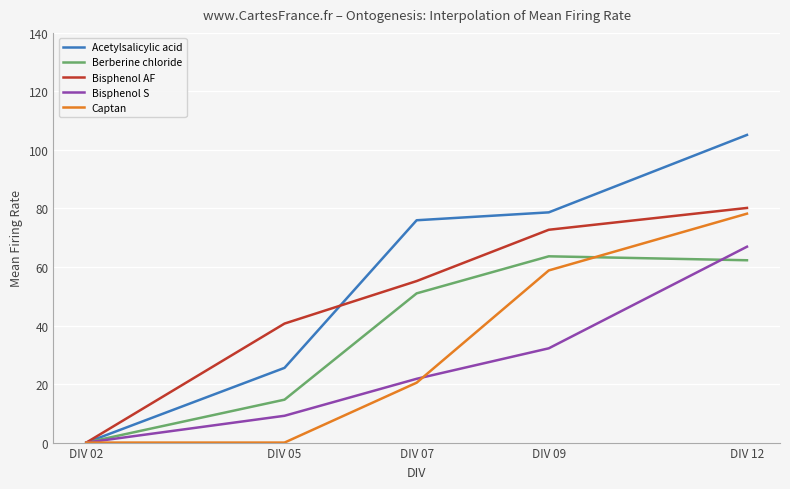

Rank the categories by Berberine chloride value from lowest to highest.

DIV 02, DIV 05, DIV 07, DIV 12, DIV 09